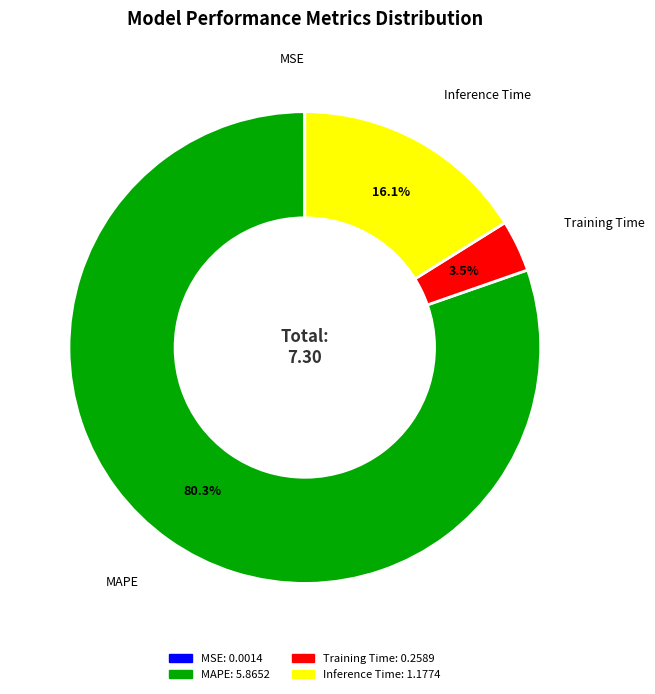

Is there a majority slice in this chart?

Yes